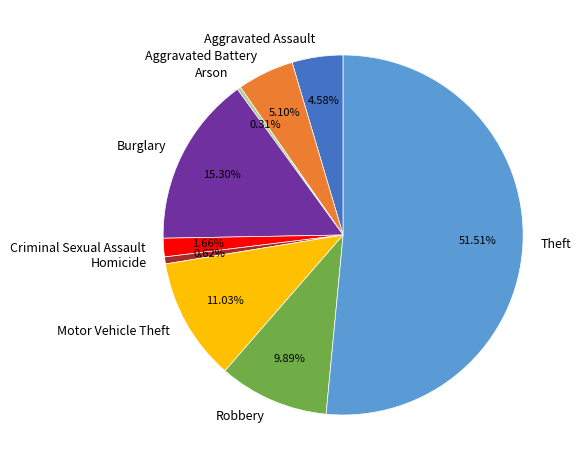

Combined, do Theft and Arson account for over 50%?

Yes